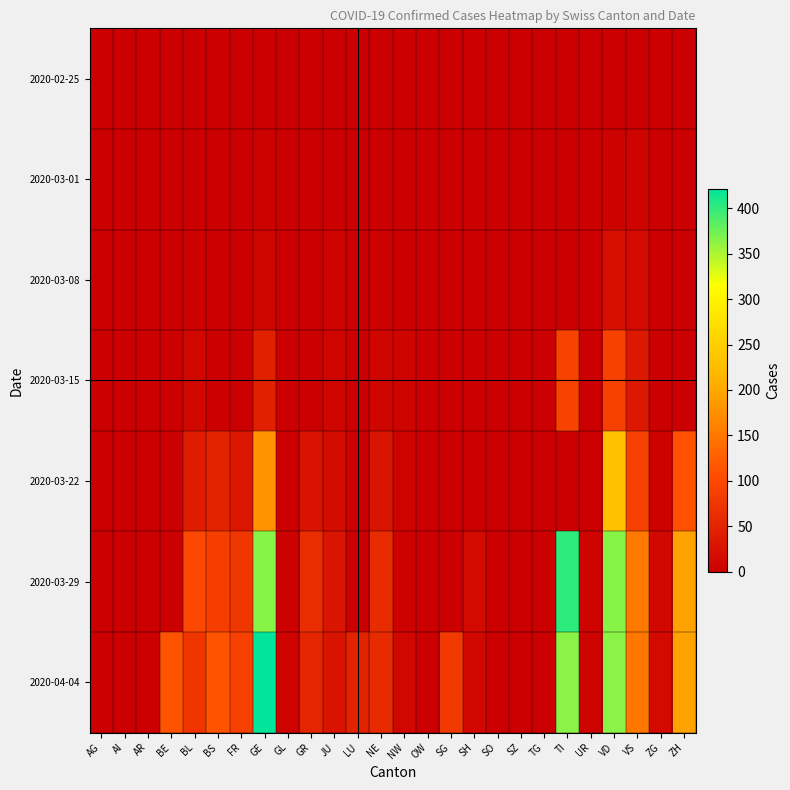

Which series has the largest range (max minus min)?

2020-04-04